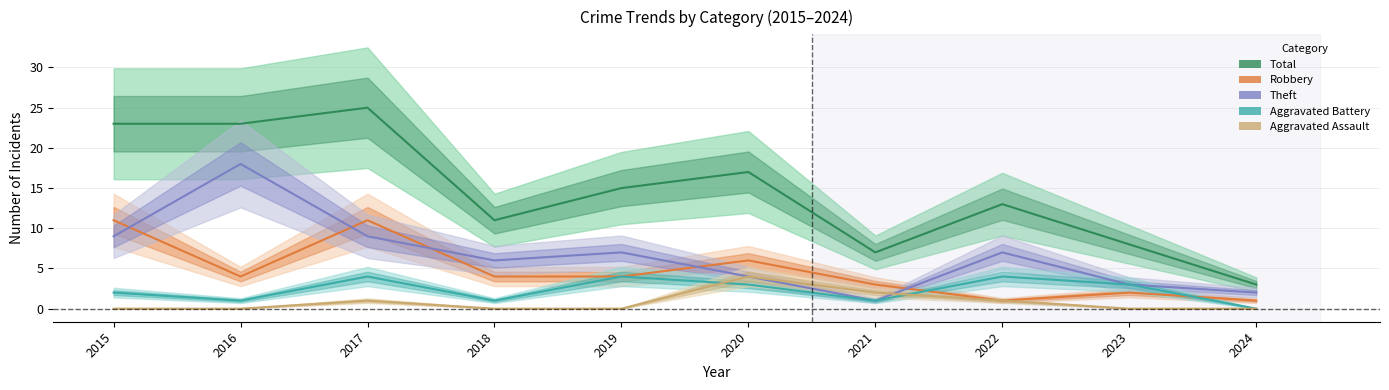

How many interior local peaks does the Aggravated Assault series have?

2